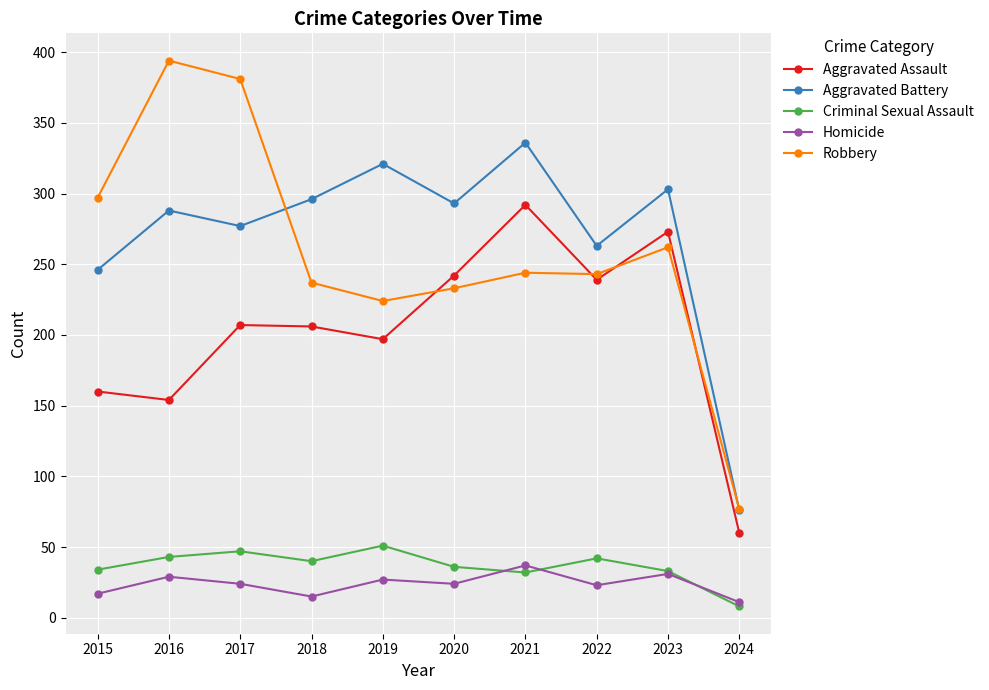

What is the approximate value of Homicide at 2015?

17